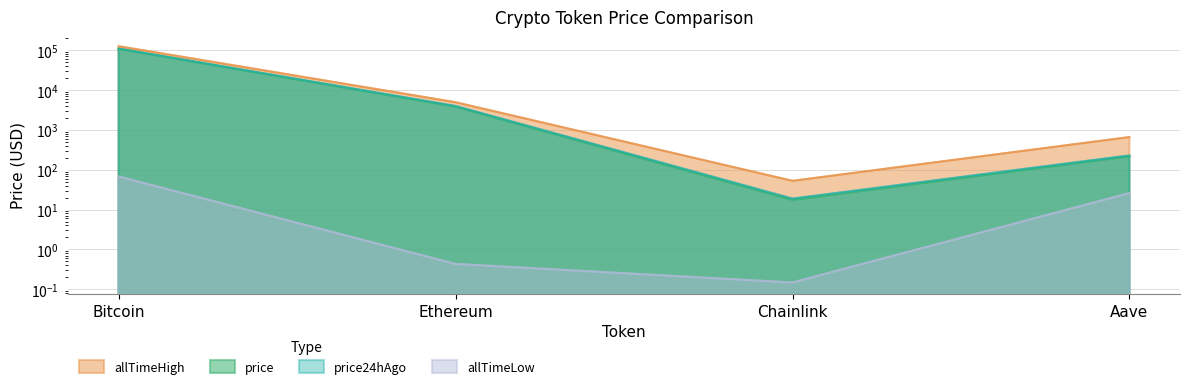

Which category has the highest value in the allTimeLow series?

Bitcoin